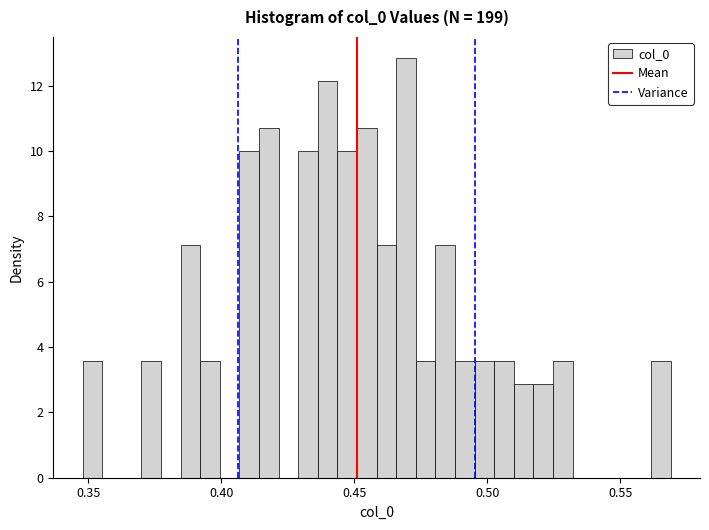

Read against the x-axis, roughly where is the centre of the tallest bar?

0.470